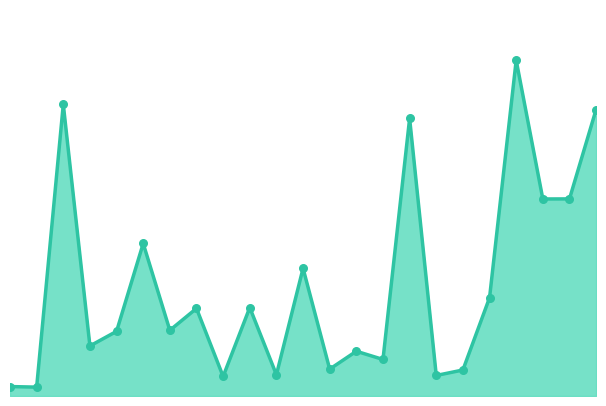

How many lines are shown in the chart?

1